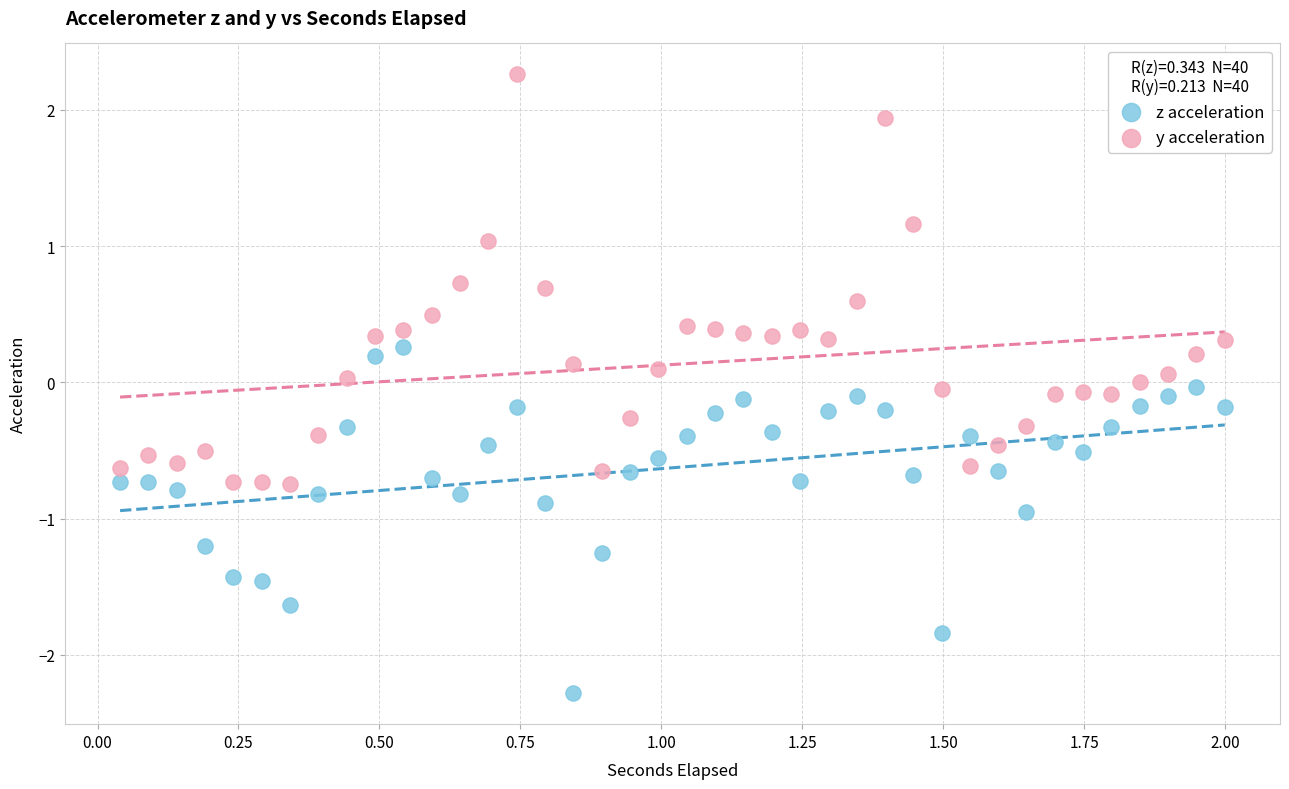

Which series has the largest Y range (max minus min)?

y acceleration